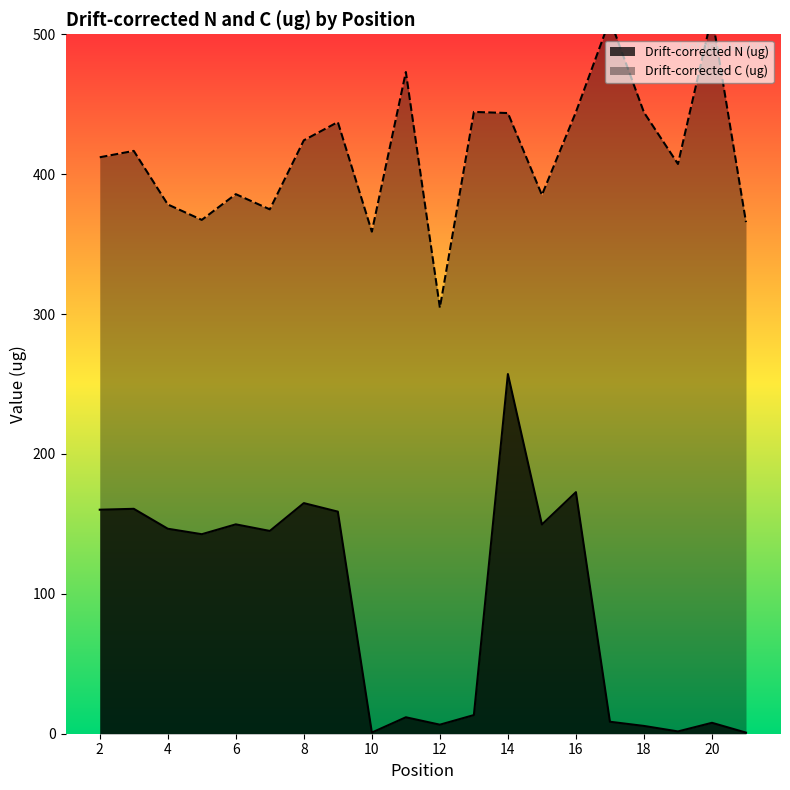

True or false: Drift-corrected N (ug) and Drift-corrected C (ug) cross at least once.

False